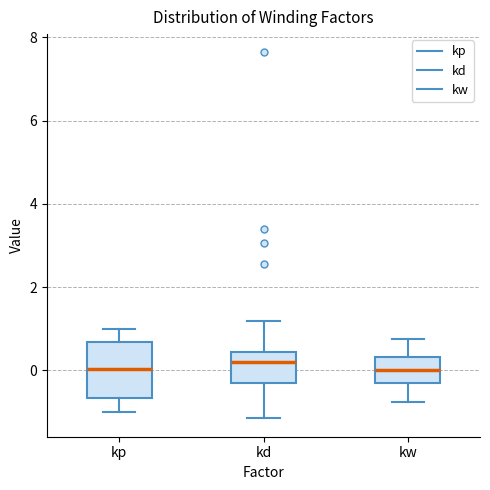

Where is the upper edge of the box for kw on the y-axis? The values are not printed on the chart, so give them approximately, as read against the axis.

0.4